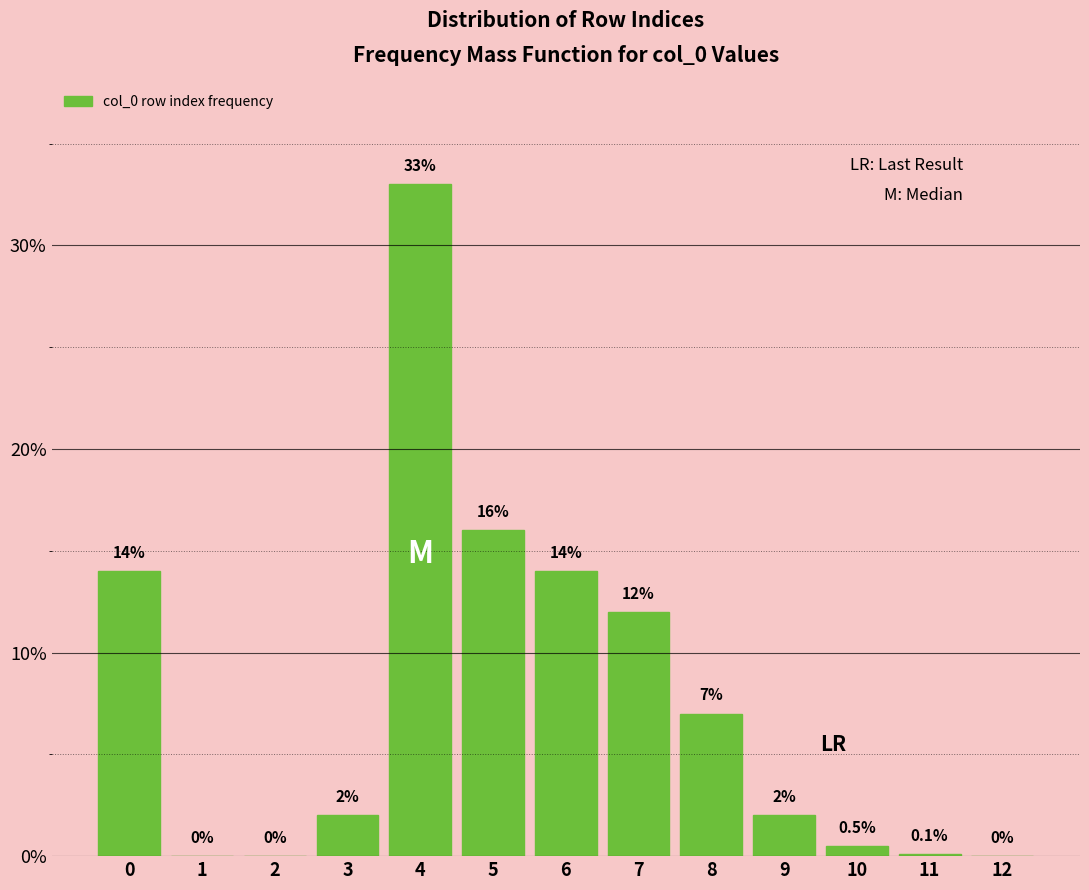

Reading right to left, transcribe all the data shown in this chart.

12=0.0	11=0.1	10=0.5	9=2.0	8=7.0	7=12.0	6=14.0	5=16.0	4=33.0	3=2.0	2=0.0	1=0.0	0=14.0